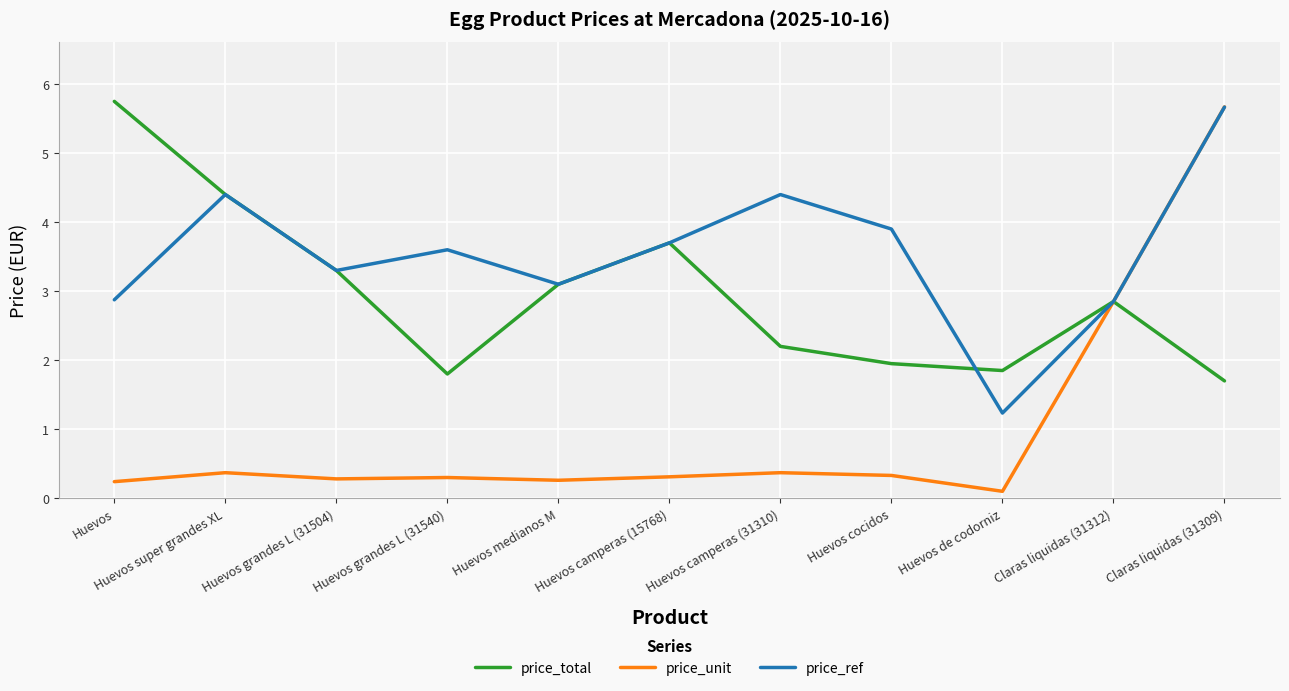

Which series has the largest range (max minus min)?

price_unit